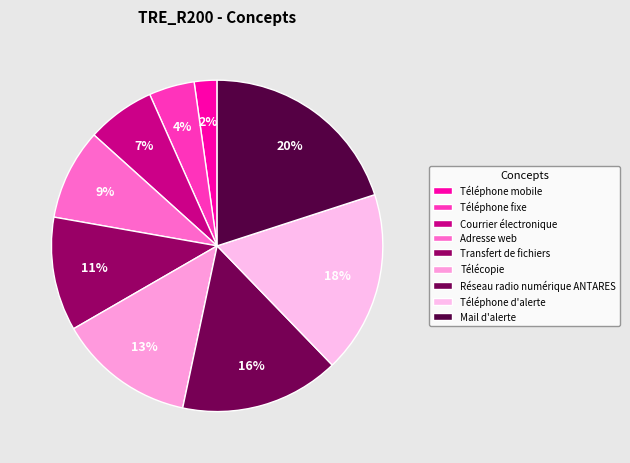

To the nearest percent, what is the combined percentage of Télécopie and Courrier électronique?

20%